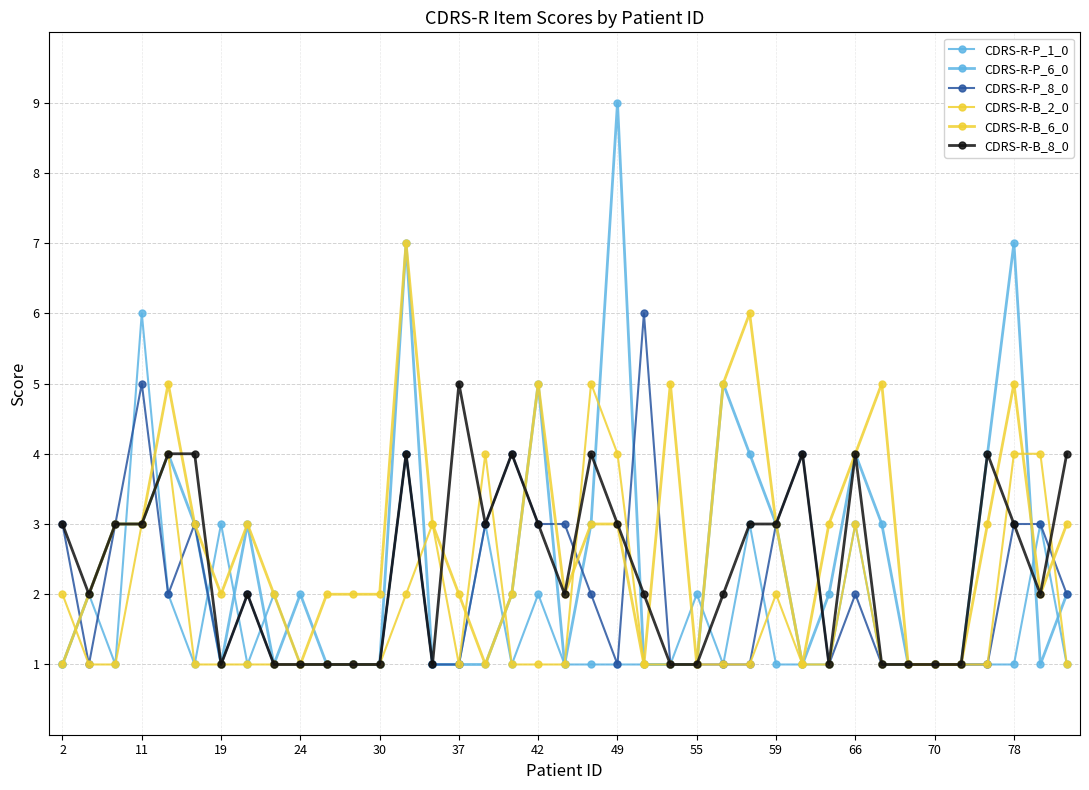

What is the greatest value displayed?

9